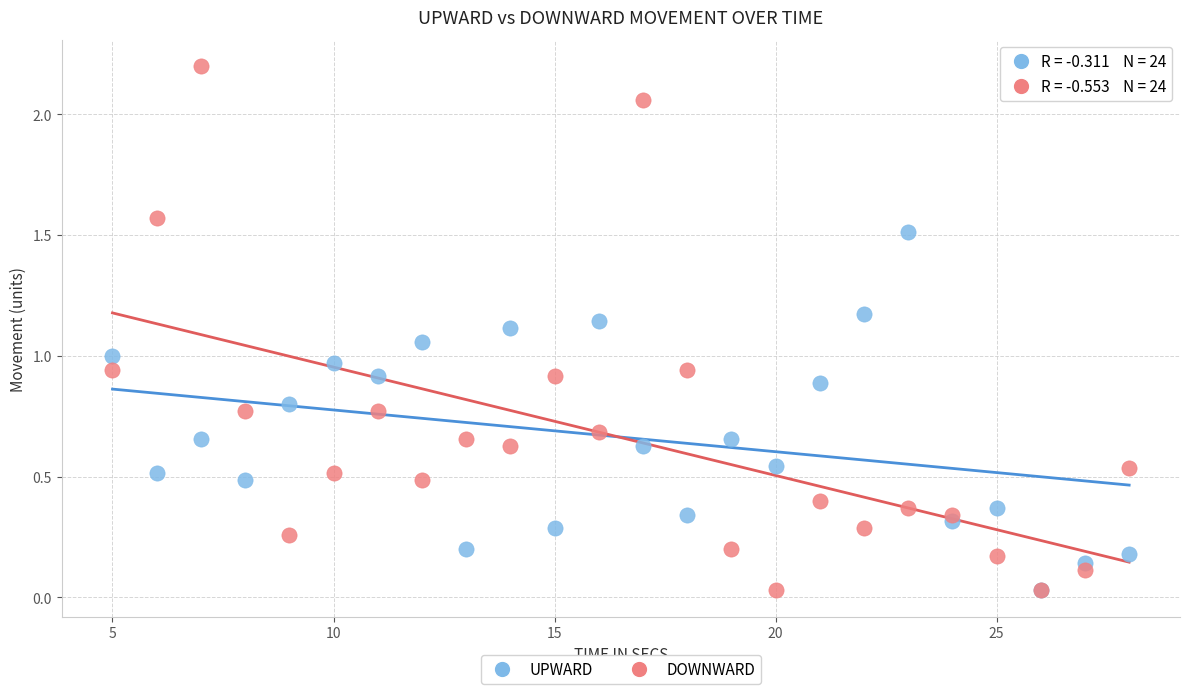

Which series has the largest Y range (max minus min)?

DOWNWARD